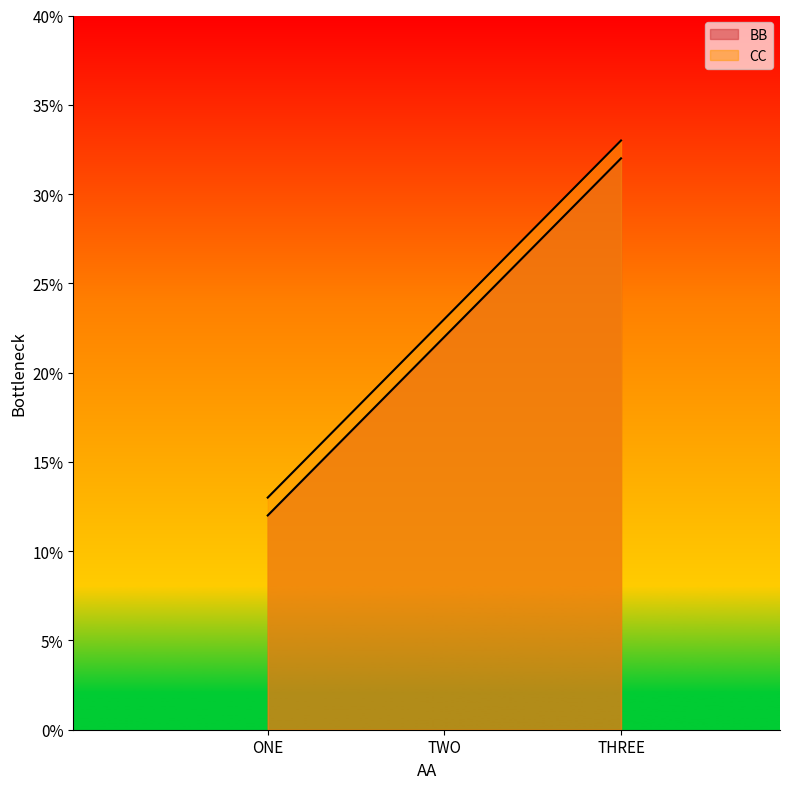

Reading right to left, list all the values displayed in this chart.

AA: 32	22	12
BB: 33	23	13